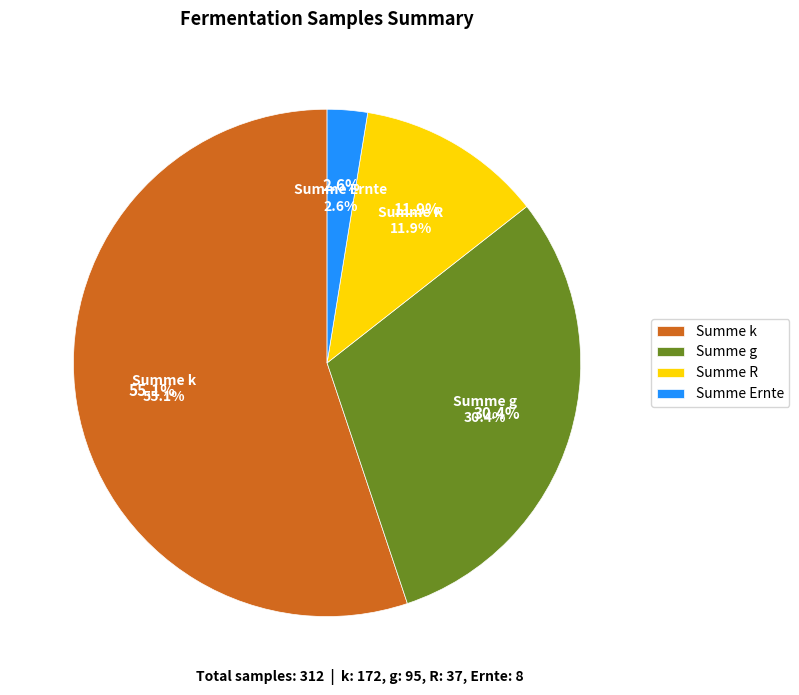

Count the number of slices in the pie.

4